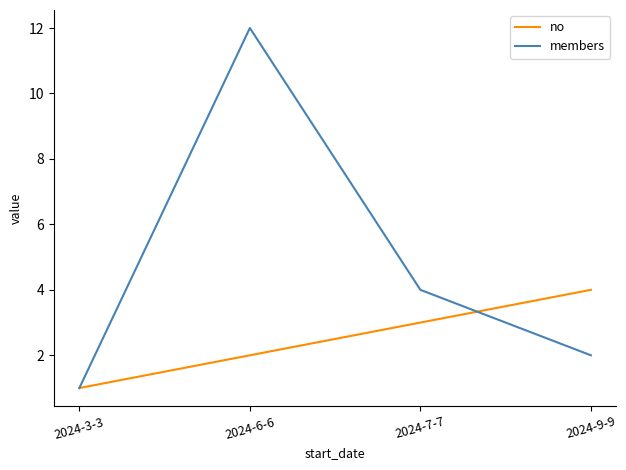

Where does the members series first go above 4?

2024-6-6